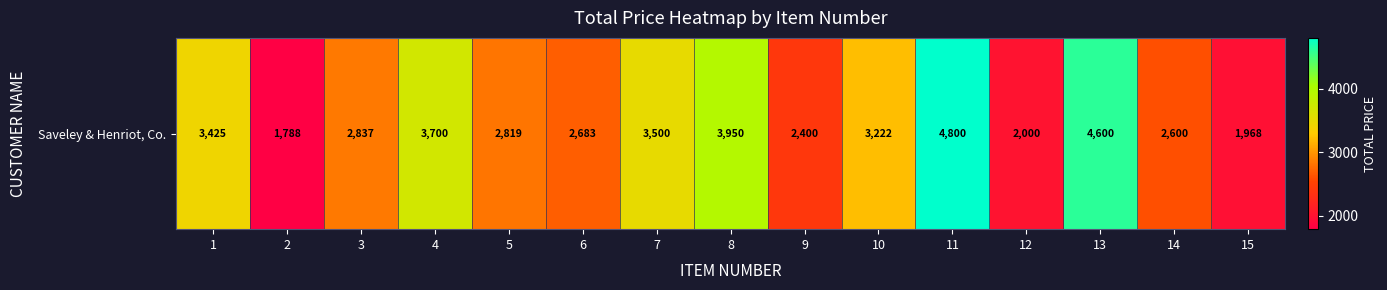

The value at 3 is 1852.9. True or false?

False